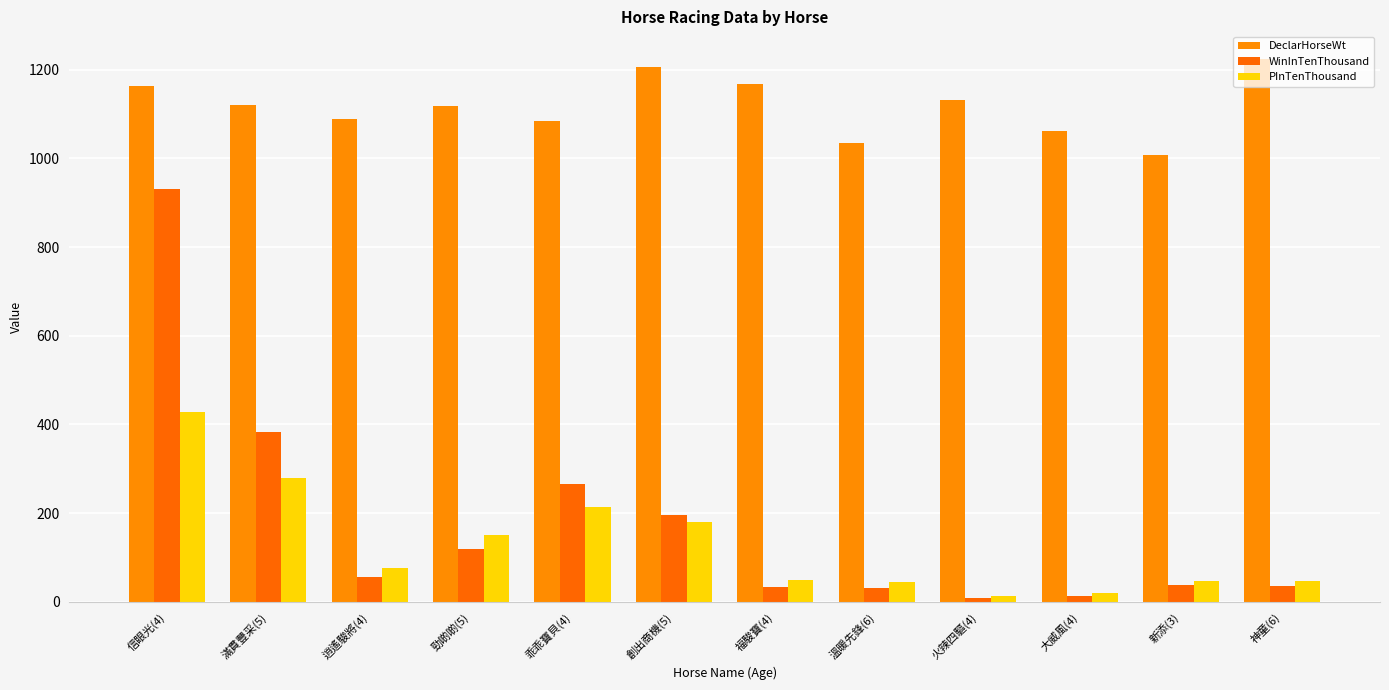

The value of DeclarHorseWt at 新添(3) is 634. True or false?

False